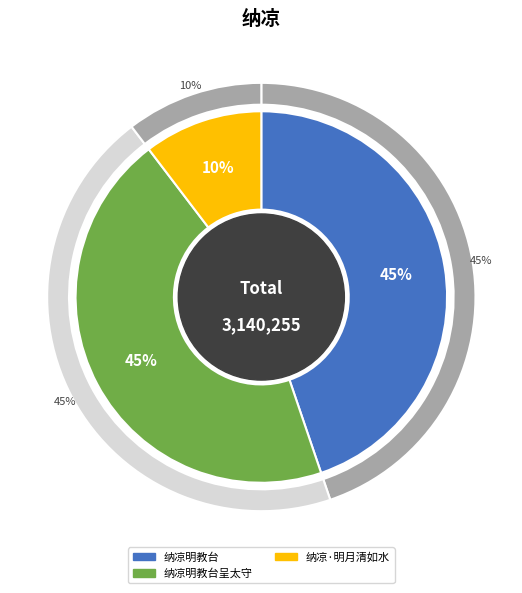

Is there any slice that represents more than half of the pie?

No